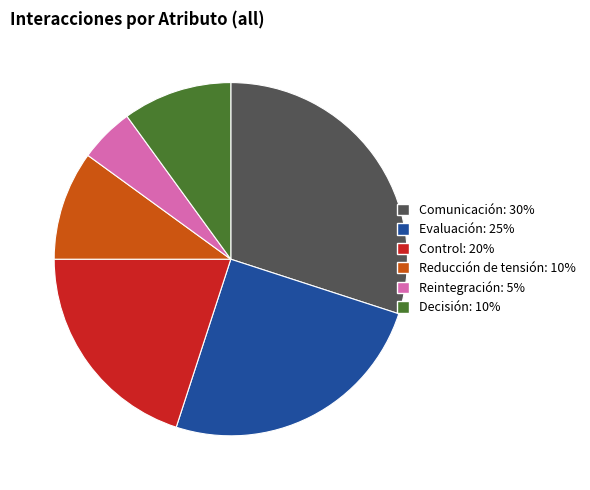

True or false: Reducción de tensión: 10% accounts for 10% of the total.

True